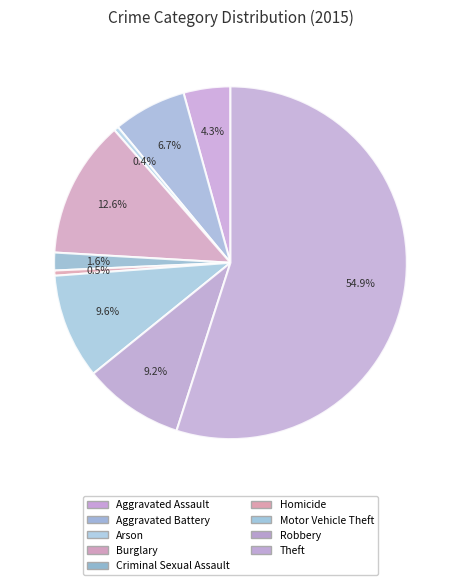

True or false: Aggravated Assault accounts for 4% of the total.

True